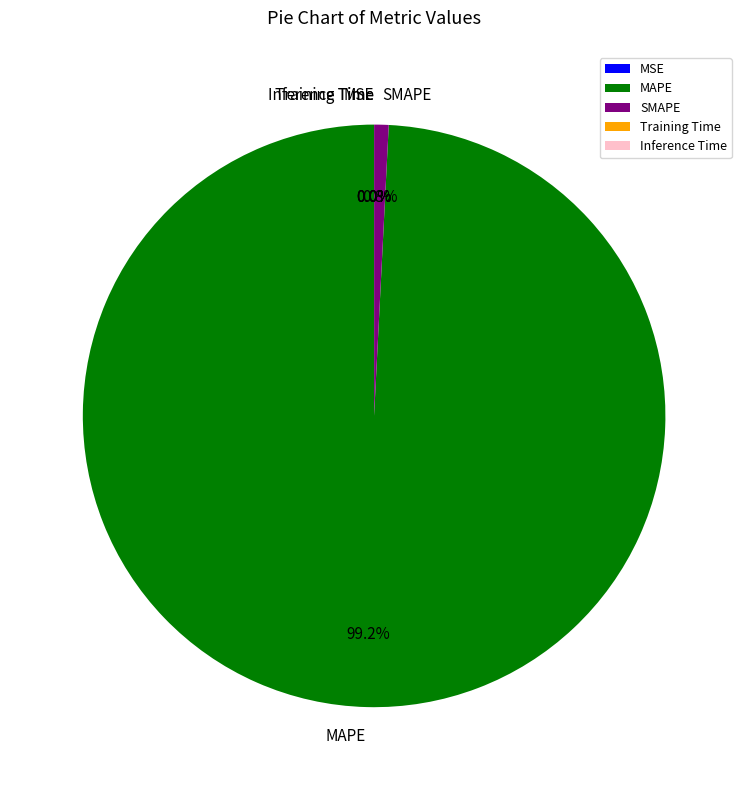

To the nearest percent, what is the average slice percentage?

20%